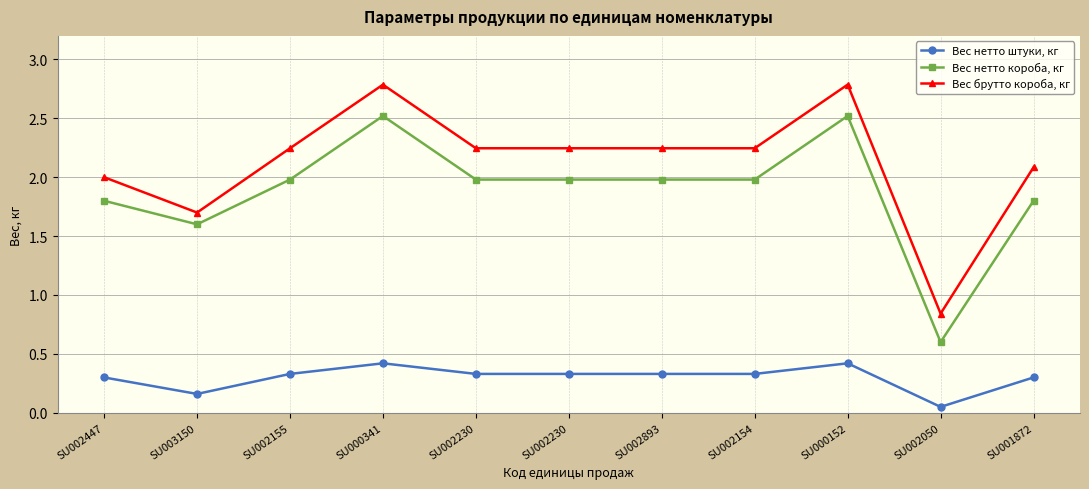

Rank the categories by Вес брутто короба, кг value from highest to lowest.

SU000341, SU000152, SU002155, SU002230, SU002230, SU002893, SU002154, SU001872, SU002447, SU003150, SU002050